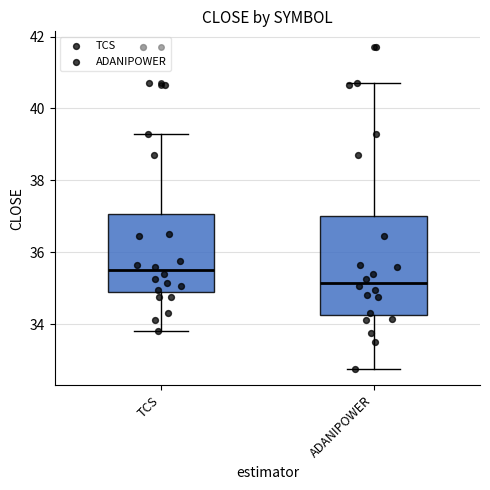

Which box is the tallest, from its lower edge to its upper edge?

ADANIPOWER